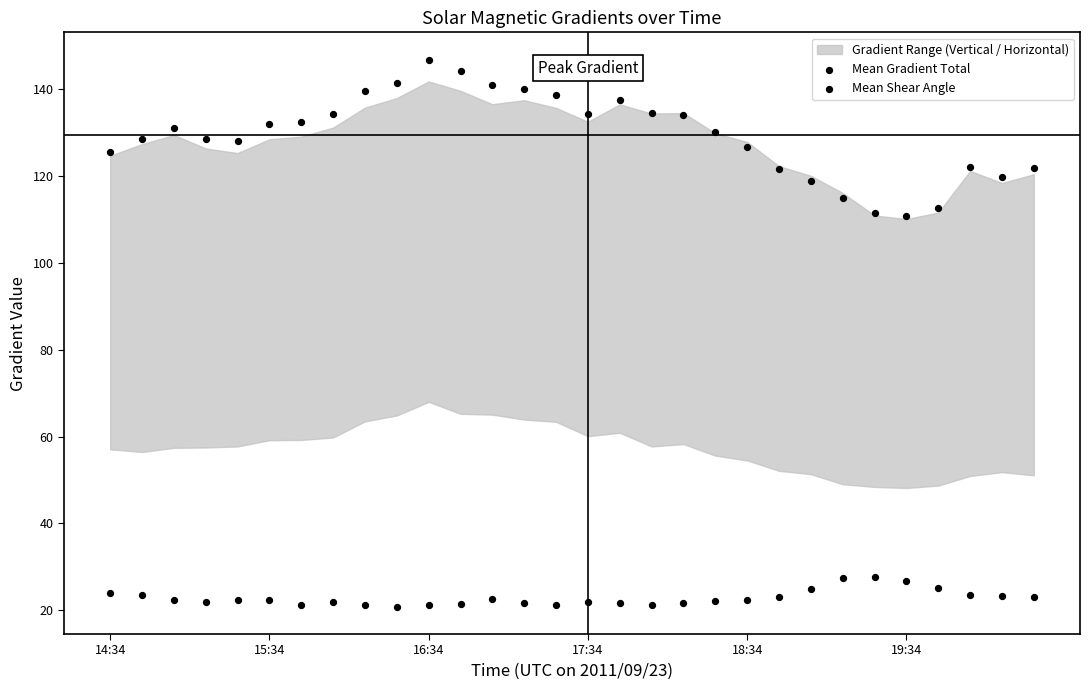

How many data points are displayed?

60